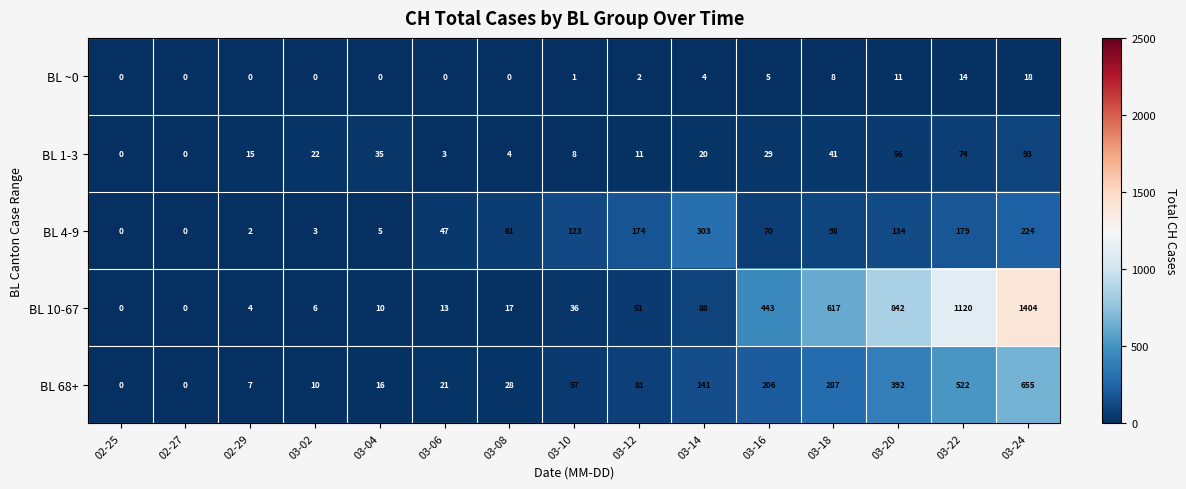

The BL ~0 series shows 20 at 03-22. True or false?

False